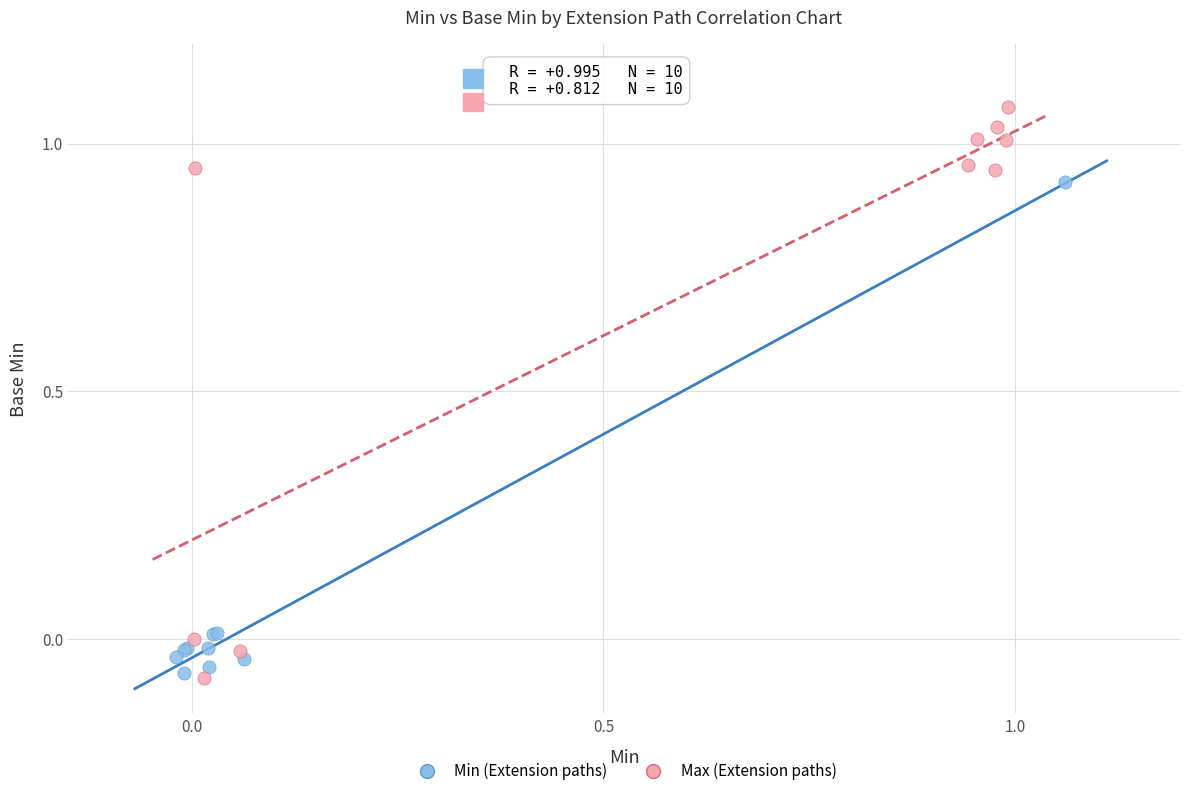

Which series reaches the maximum Y coordinate?

Max (Extension paths)